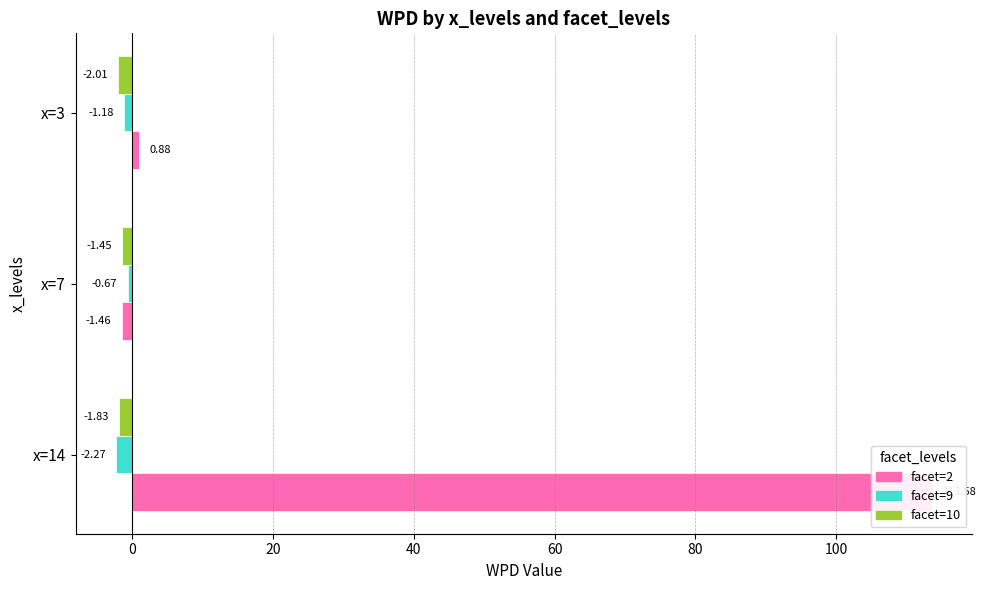

Reading left to right, extract all data points from this chart.

facet=2: 113.6	-1.5	0.9
facet=9: -2.3	-0.7	-1.2
facet=10: -1.8	-1.4	-2.0